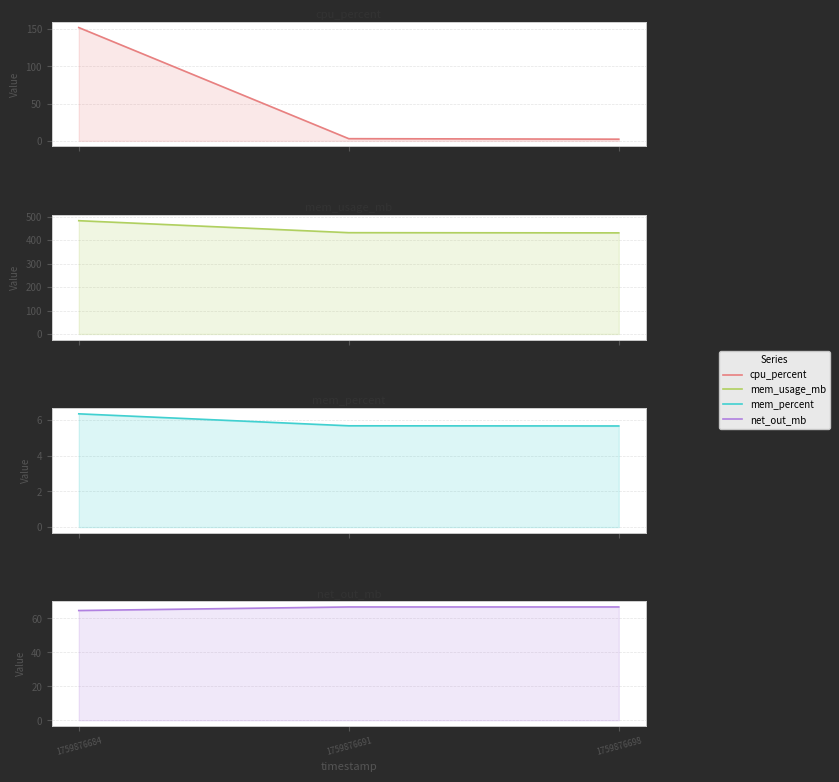

Count the number of categories in the chart.

3